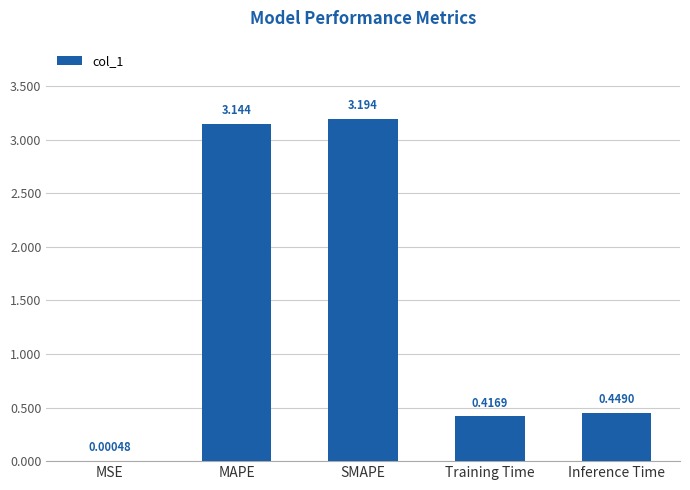

What is the change in value from MSE to Training Time?

+0.4